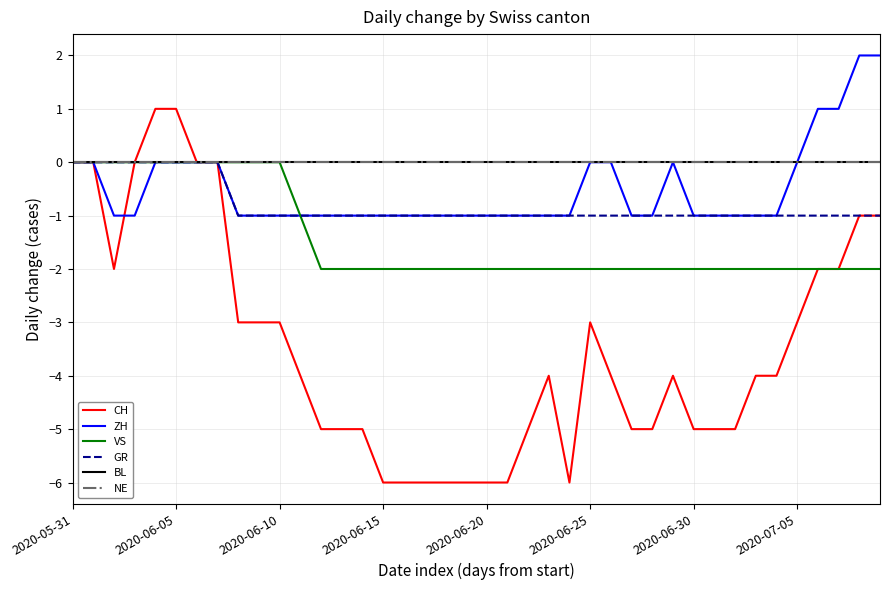

Is this an area chart (filled region under the line)?

No